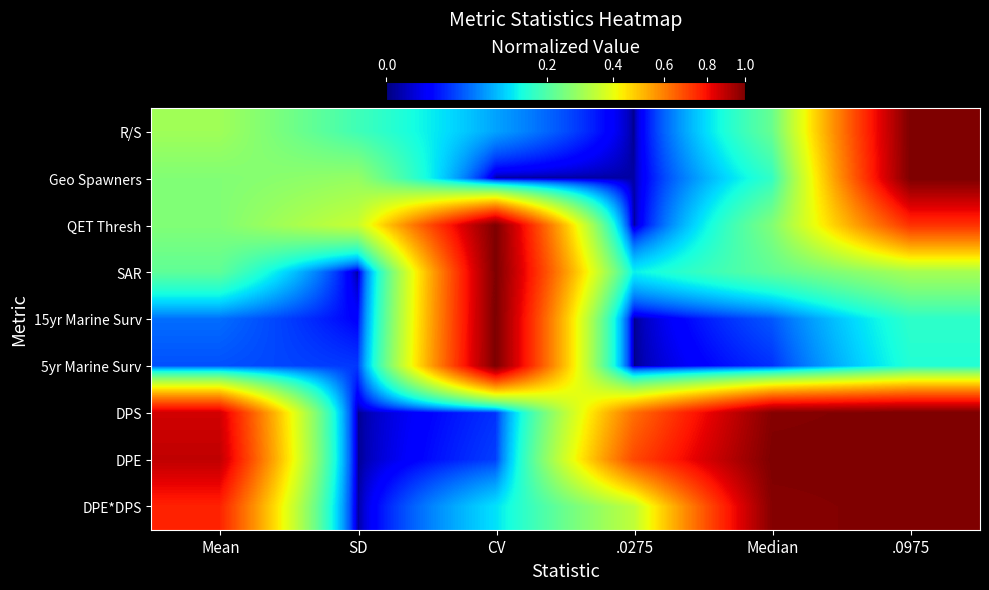

Reading left to right, transcribe all the data shown in this chart.

R/S: Mean=0.3	SD=0.2	CV=0.1	.0275=0.0	Median=0.2	.0975=1.0
Geo Spawners: Mean=0.3	SD=0.3	CV=0.0	.0275=0.0	Median=0.2	.0975=1.0
QET Thresh: Mean=0.3	SD=0.3	CV=1.0	.0275=0.0	Median=0.3	.0975=0.7
SAR: Mean=0.2	SD=0.0	CV=1.0	.0275=0.1	Median=0.2	.0975=0.3
15yr Marine Surv: Mean=0.1	SD=0.0	CV=1.0	.0275=0.0	Median=0.0	.0975=0.2
5yr Marine Surv: Mean=0.0	SD=0.0	CV=1.0	.0275=0.0	Median=0.0	.0975=0.2
DPS: Mean=0.9	SD=0.0	CV=0.0	.0275=0.6	Median=1.0	.0975=1.0
DPE: Mean=0.9	SD=0.0	CV=0.0	.0275=0.7	Median=1.0	.0975=1.0
DPE*DPS: Mean=0.8	SD=0.0	CV=0.1	.0275=0.3	Median=1.0	.0975=1.0